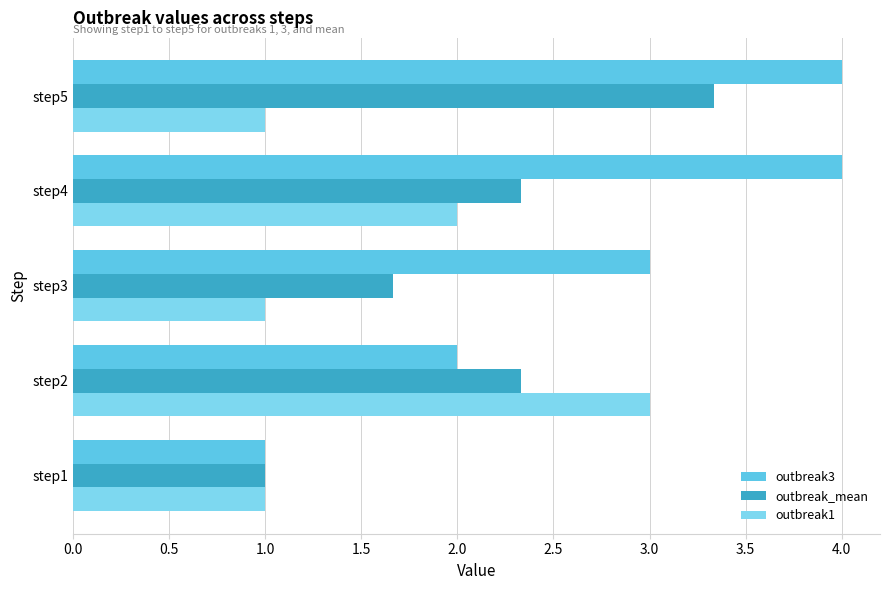

What is the average value of the outbreak3 series?

2.8